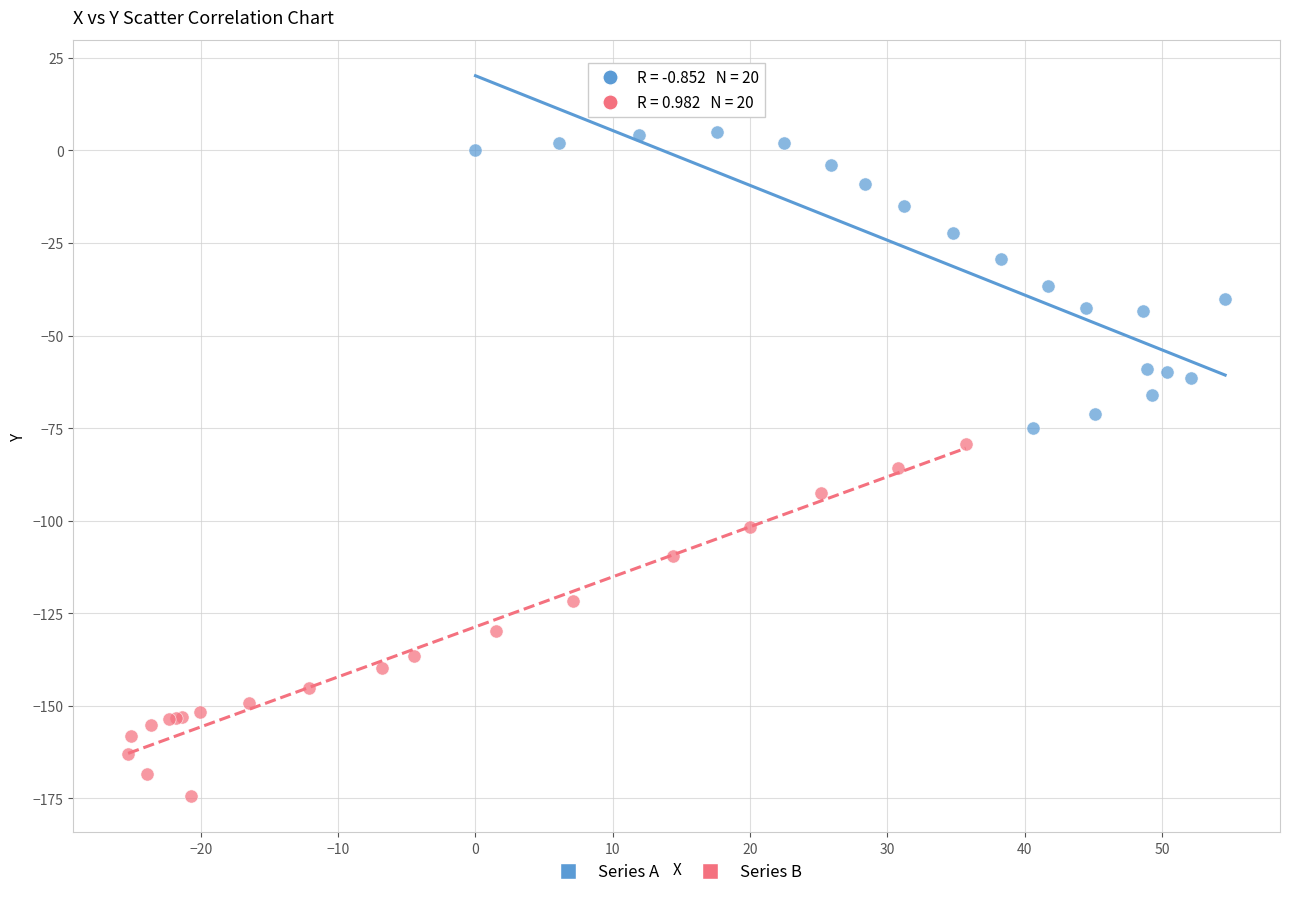

Which series reaches the minimum Y coordinate?

Series B